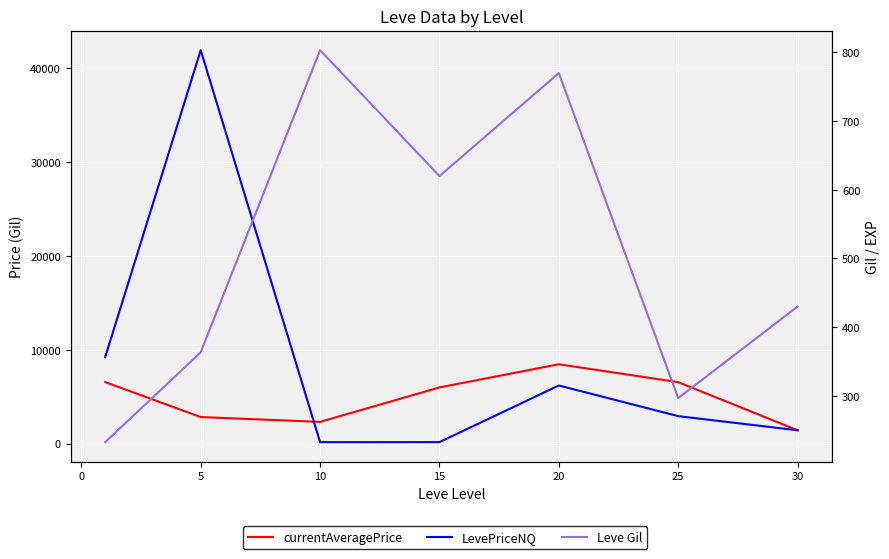

In LevePriceNQ, how many points are higher than both neighbors (excluding endpoints)?

2